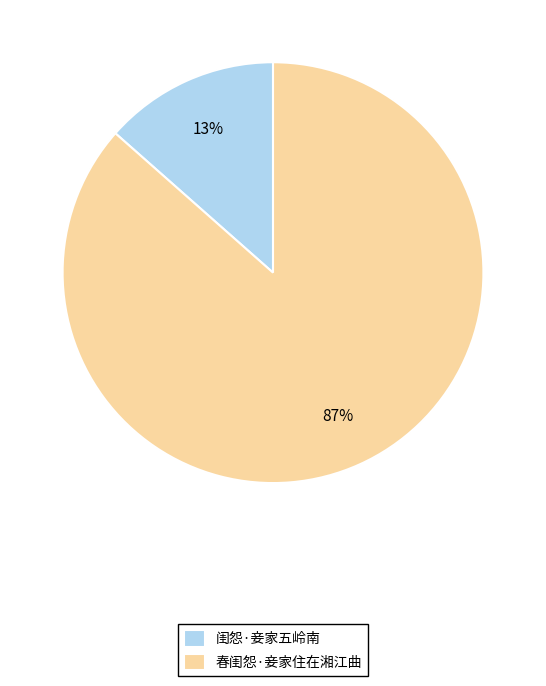

Is it true that 闺怨·妾家五岭南 is 21% of the pie?

False